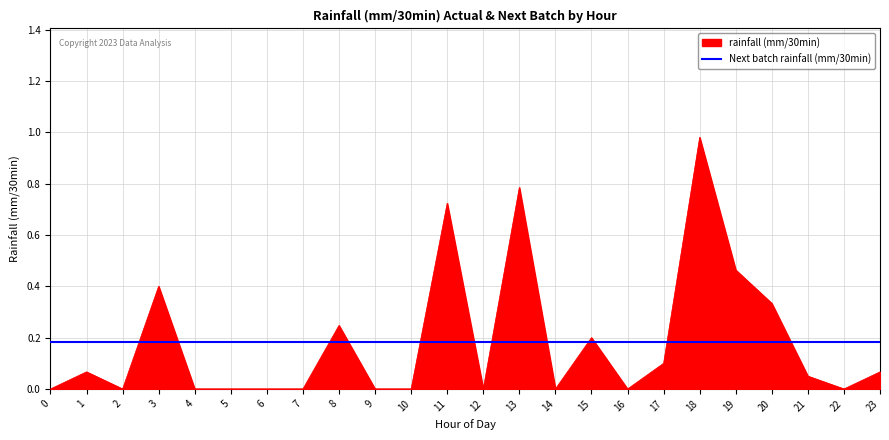

True or false: rainfall (mm/30min) has a value of 0.0 at 16.

True